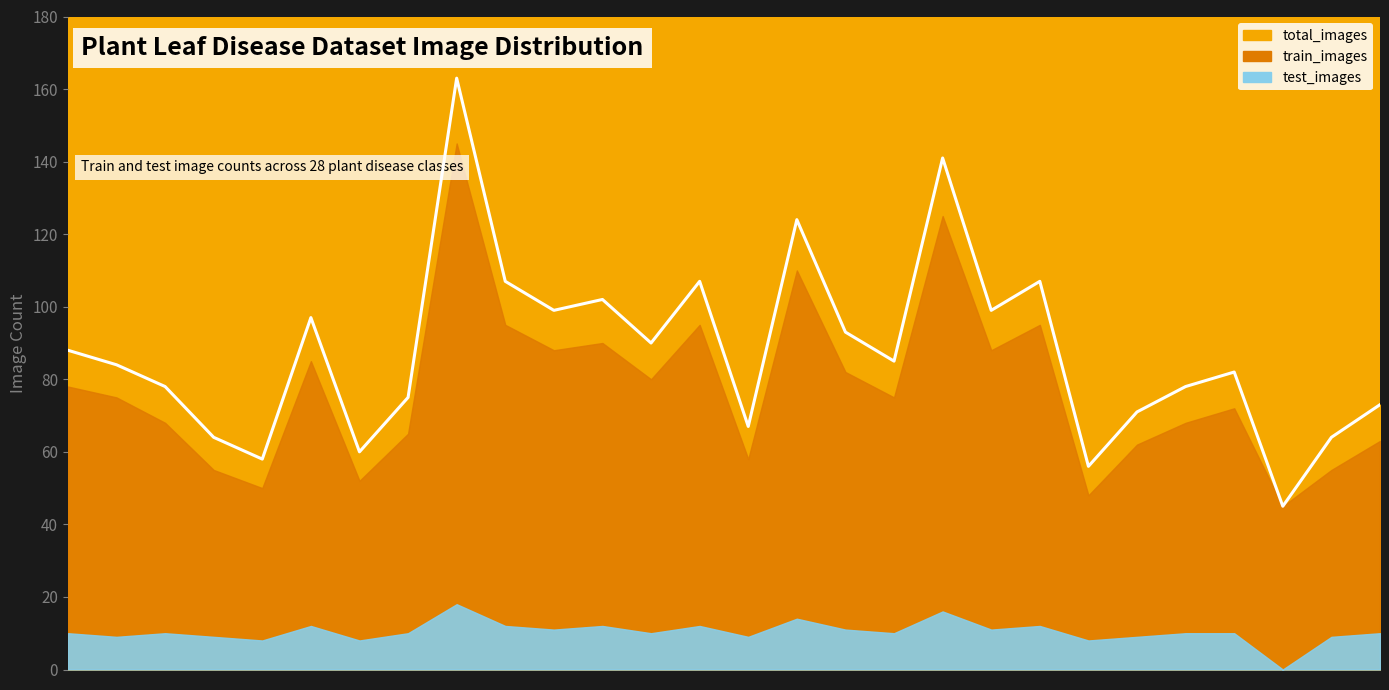

What position from the right is Cherry leaf?

22